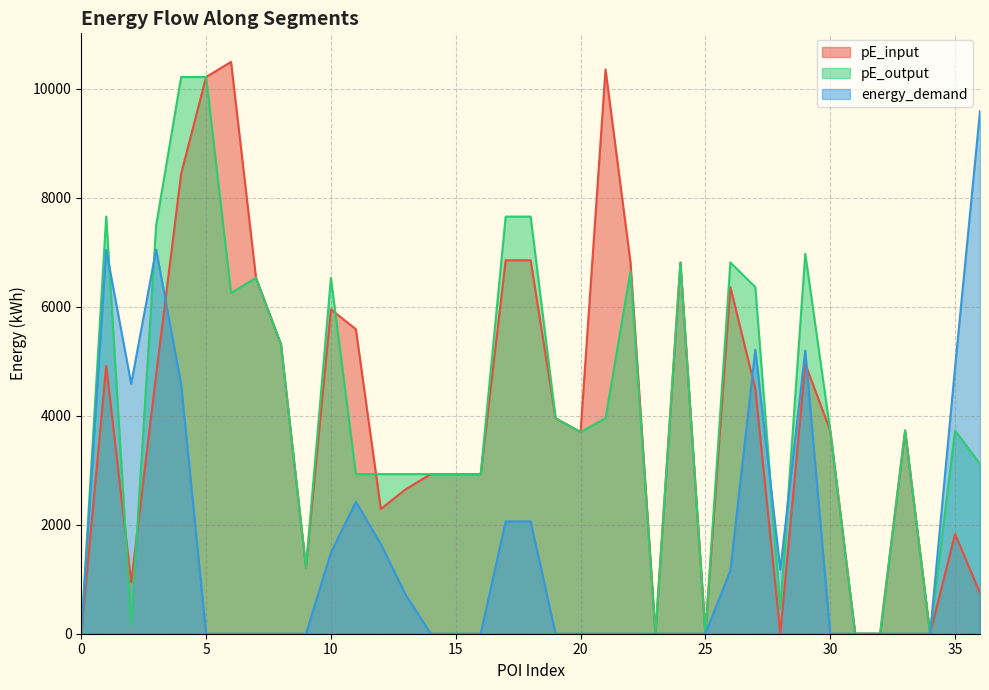

Between which two adjacent categories do energy_demand and pE_input first intersect?

3 and 4